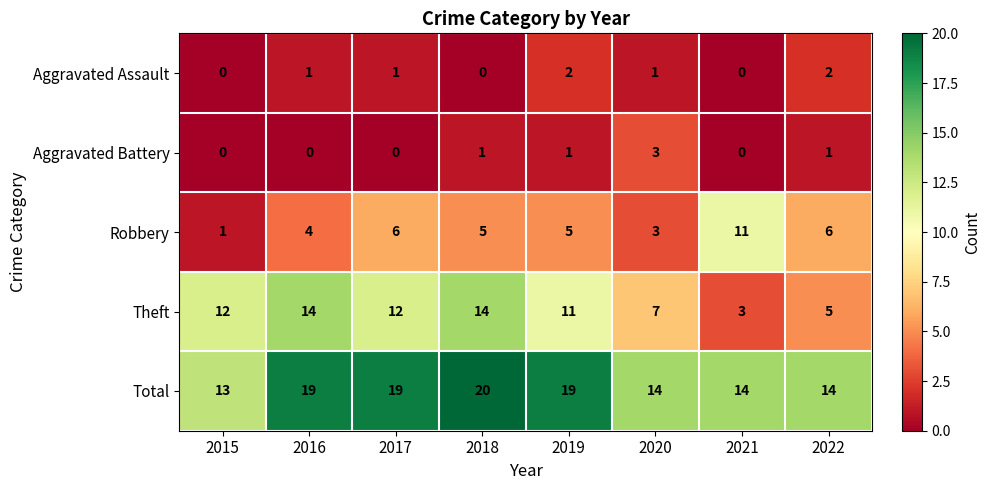

Rank the series at 2022 from lowest to highest value.

Aggravated Battery, Aggravated Assault, Theft, Robbery, Total